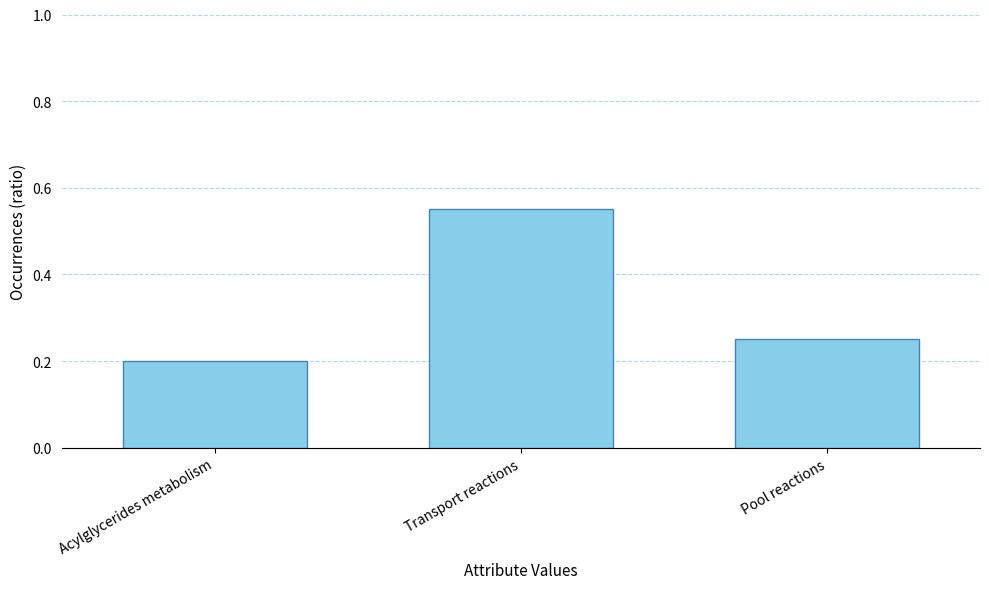

Does the chart contain stacked bars?

No